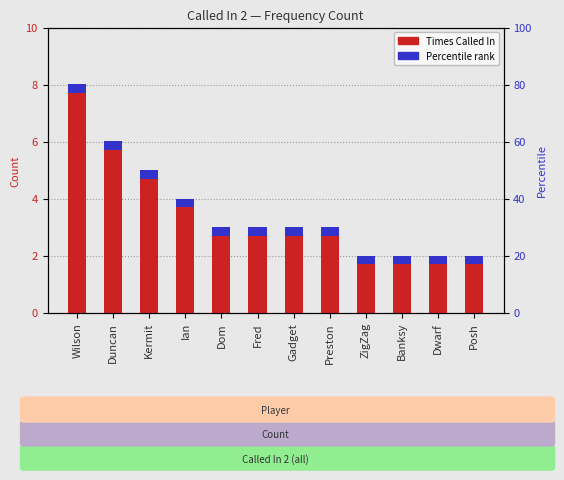

What is the change in value from Duncan to Posh?

-4